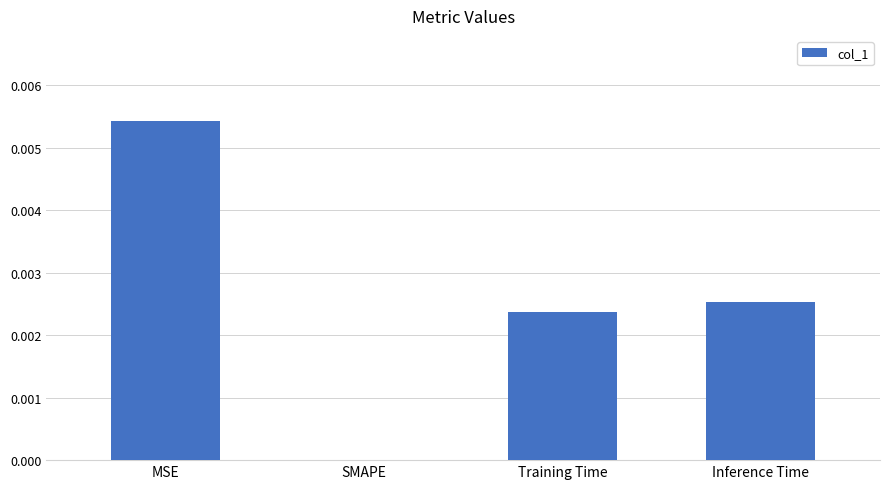

The chart shows a value of 0.0 at SMAPE. True or false?

True